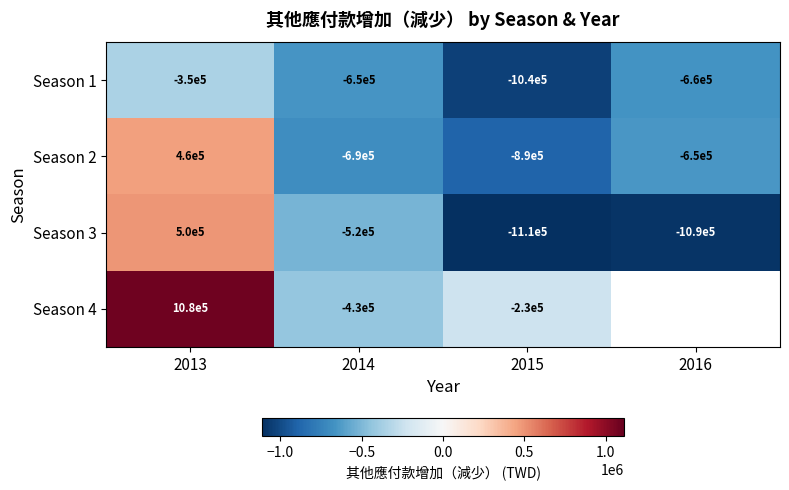

At how many categories does at least one series exceed 321303?

1